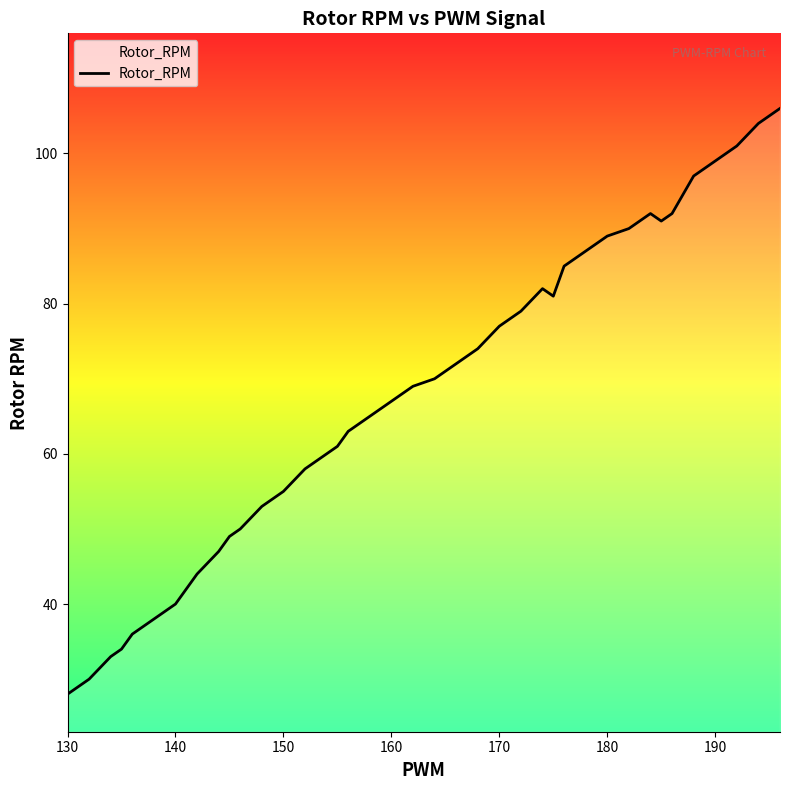

Does the chart have visible grid lines?

No